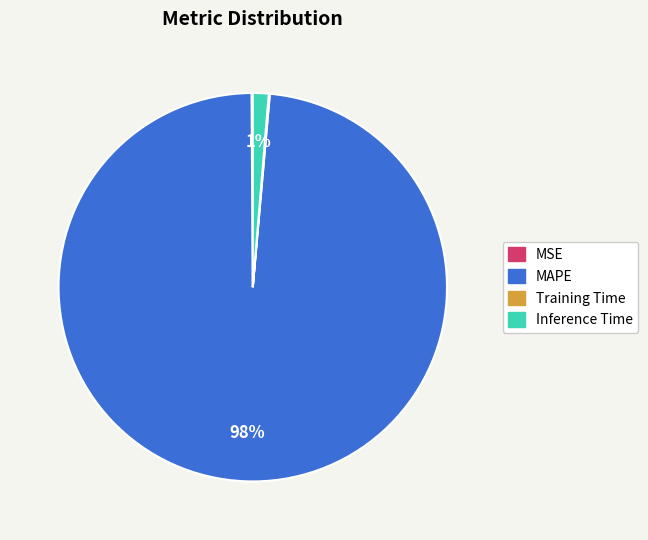

To the nearest percent, what is the average slice percentage?

25%